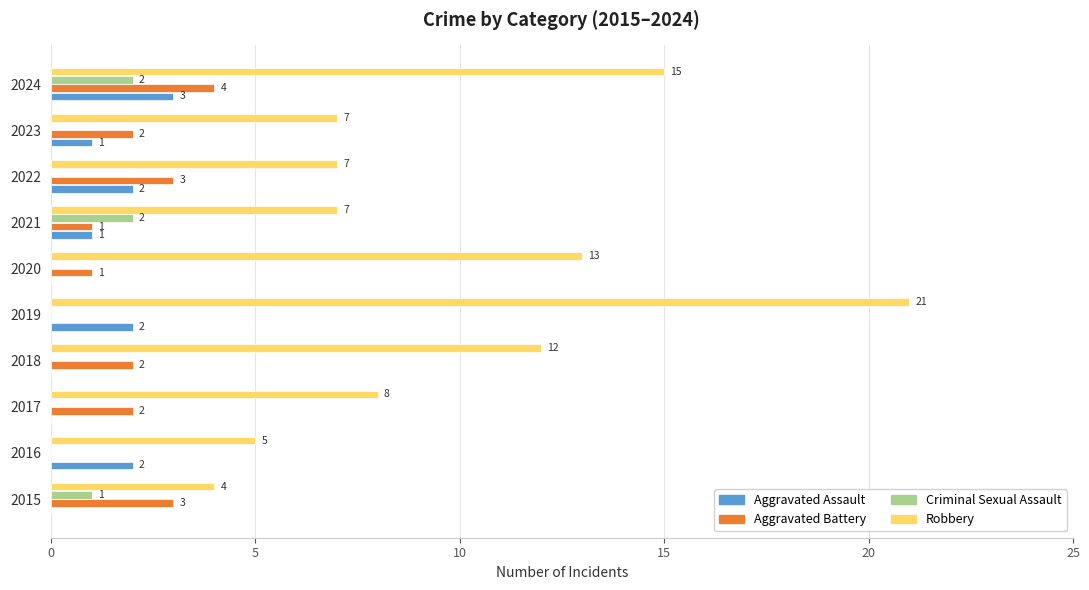

What is the maximum value for Robbery?

21